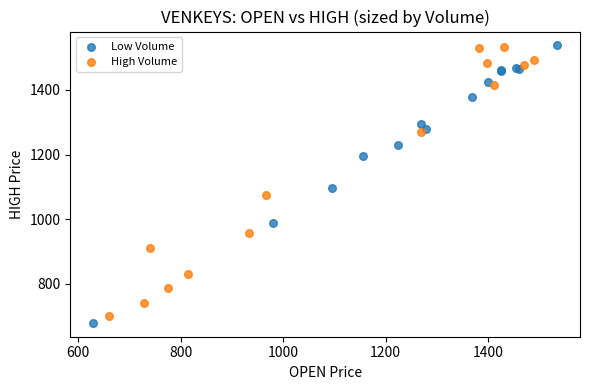

What are all the series names shown in the legend?

Low Volume, High Volume